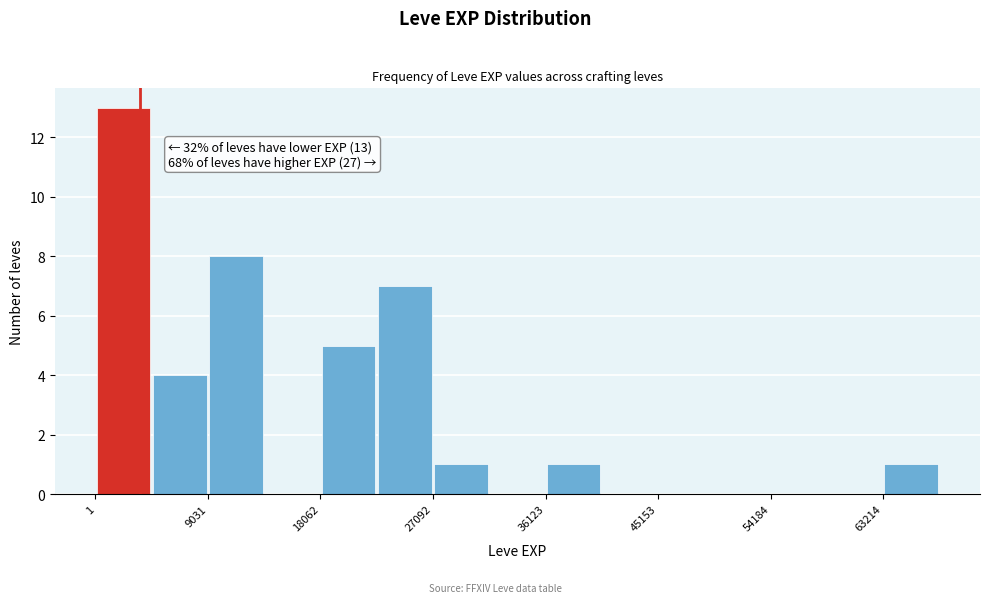

Which range on the x-axis has the tallest bar?

0 to 5000